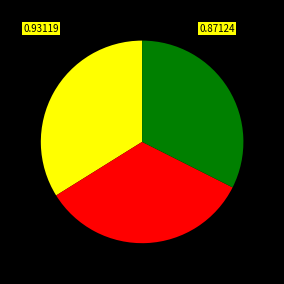

Does any single category account for the majority?

No